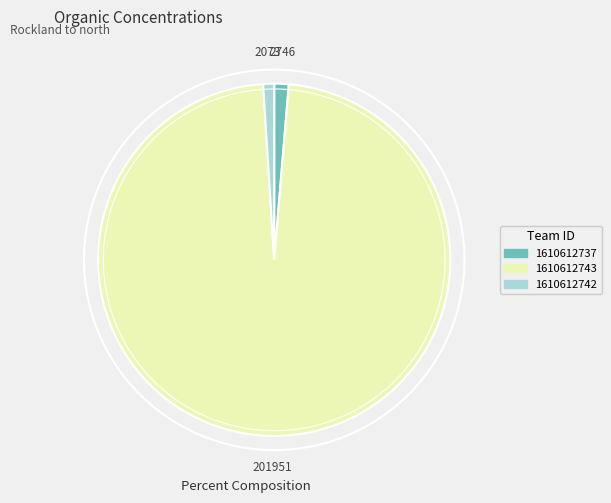

Between 1610612743 and 1610612737, which is larger?

1610612743